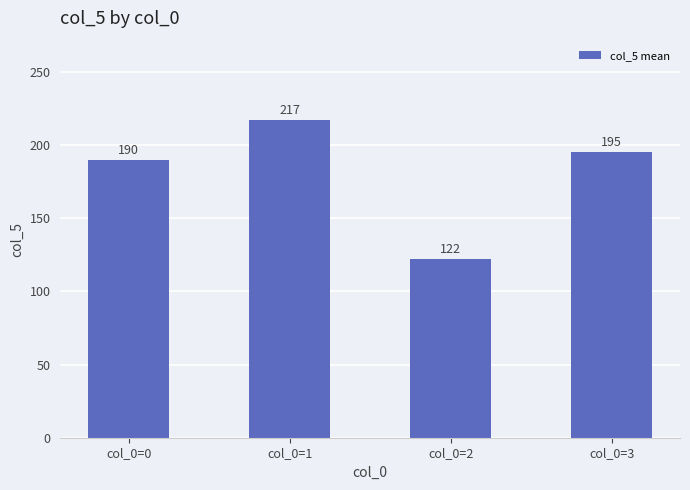

At which category does the chart reach its peak across all series?

col_0=1